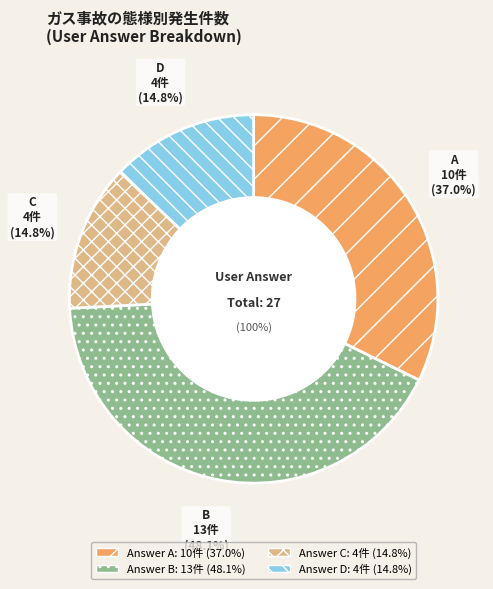

Which slice is the smallest?

c